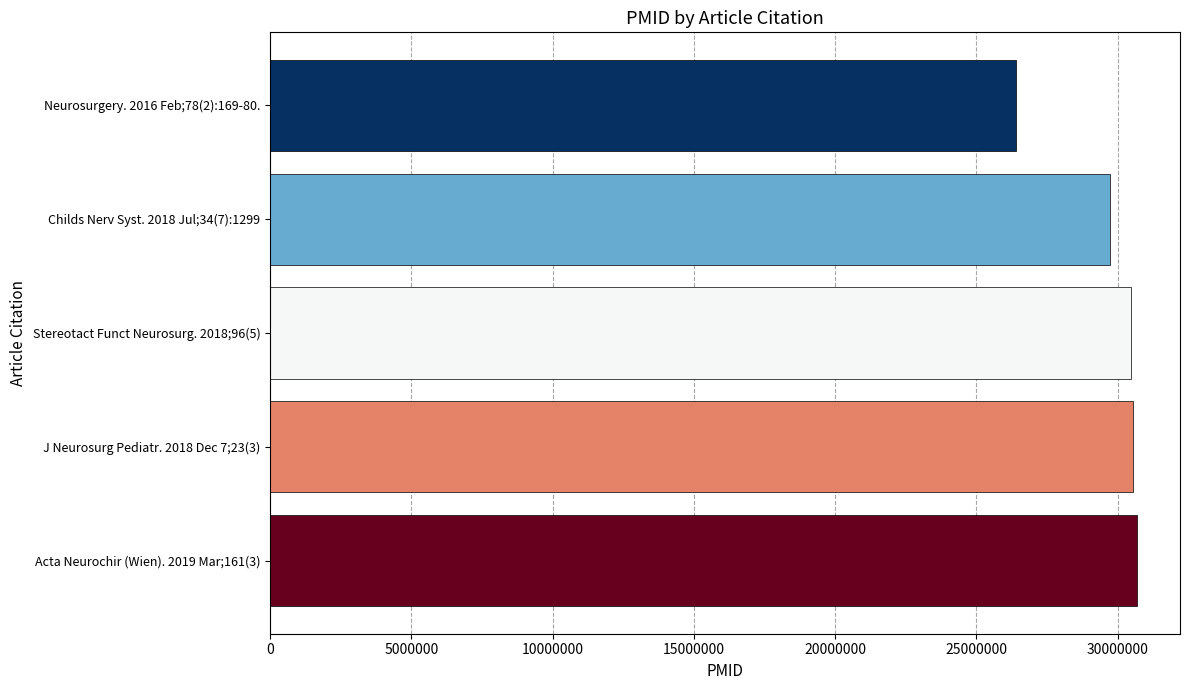

What is the change in value from Childs Nerv Syst. 2018 Jul;34(7):1299 to Neurosurgery. 2016 Feb;78(2):169-80.?

-3325755